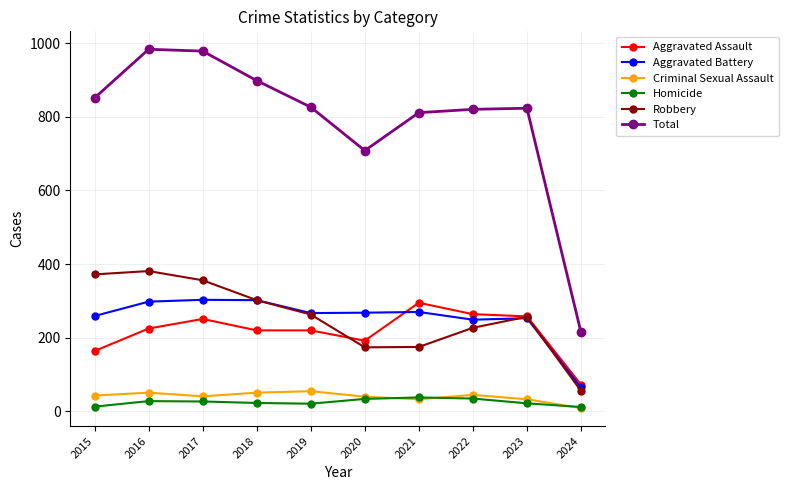

What is the minimum value for Total?

215